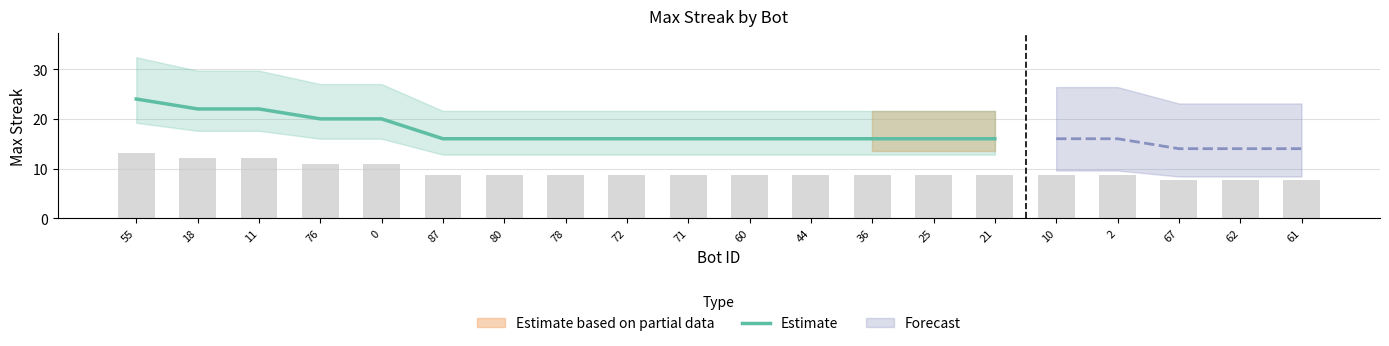

What is the label of the 6th bar from the left?

87